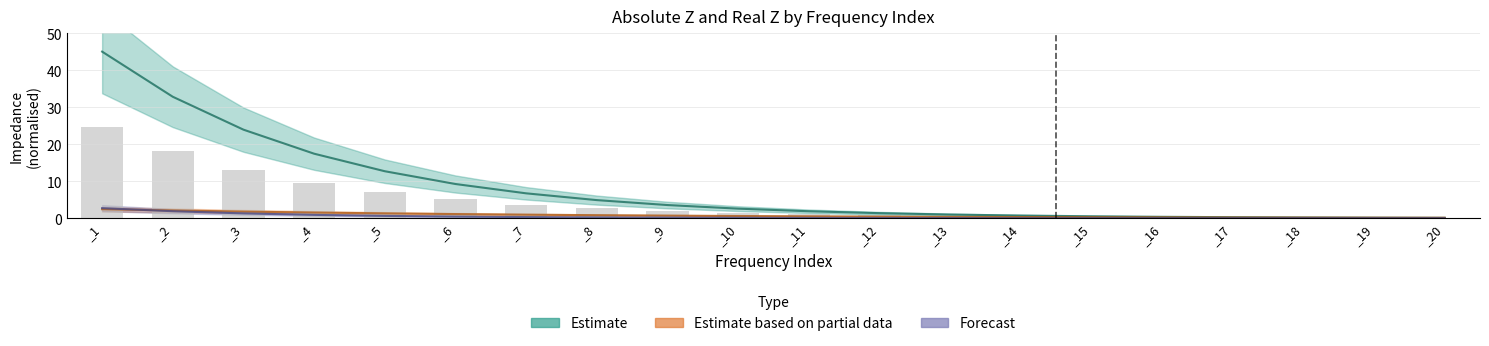

The absz_chunk0 series shows 0.4 at _12. True or false?

False